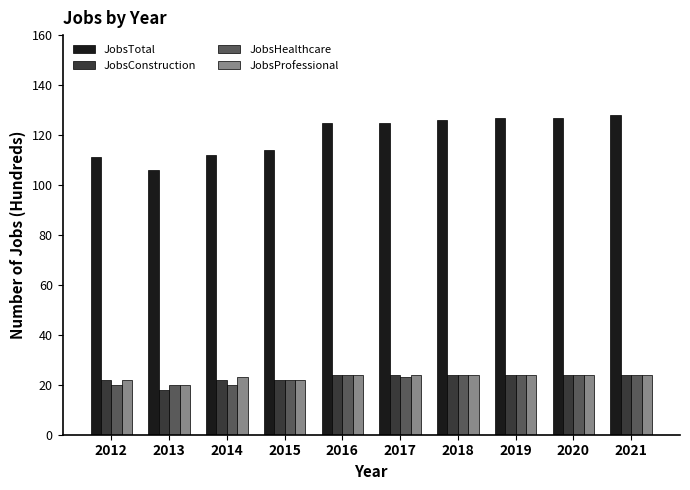

Which series has the largest range (max minus min)?

JobsTotal